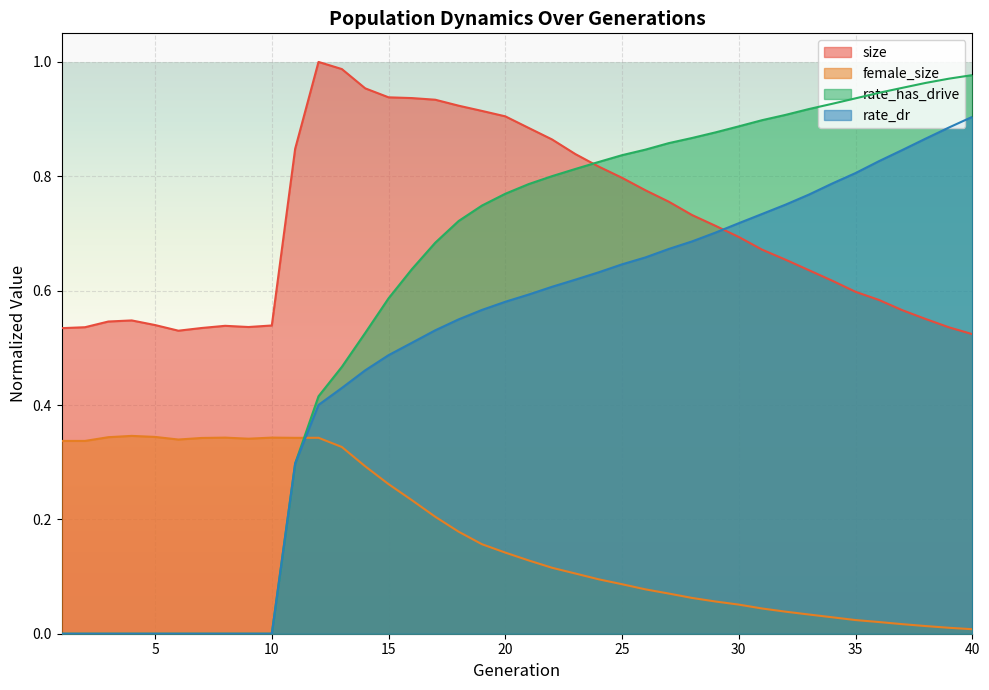

What is the total value across all series at 23?

2.4